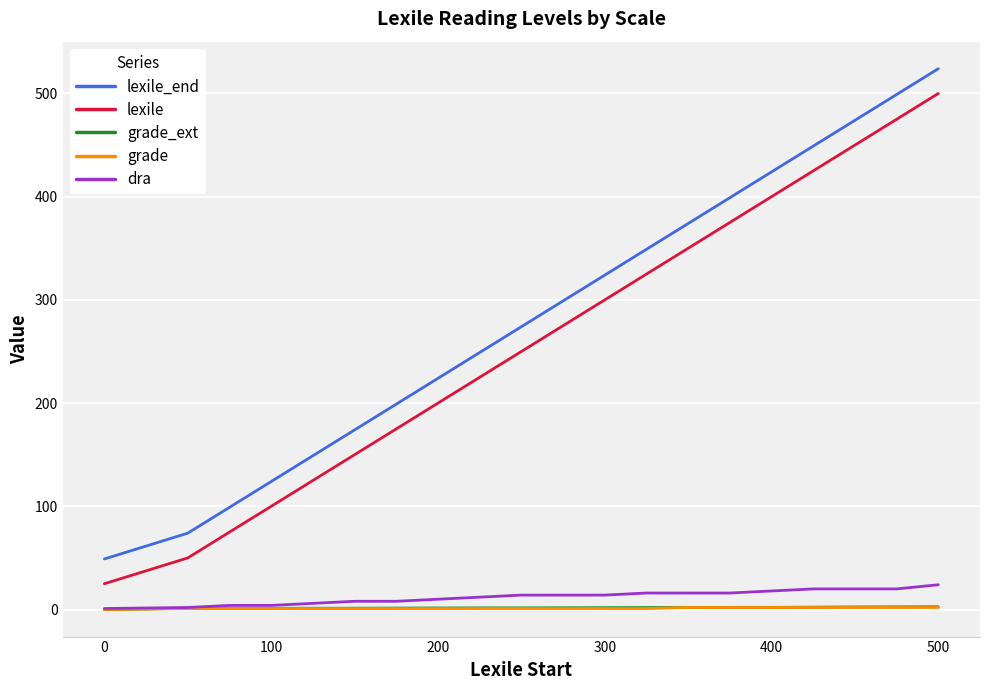

What is the maximum value for lexile?

500.0